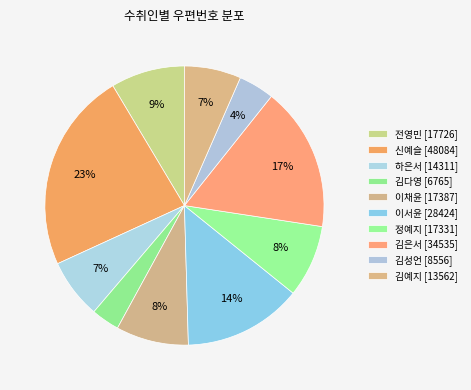

True or false: 김다영 accounts for 15% of the total.

False